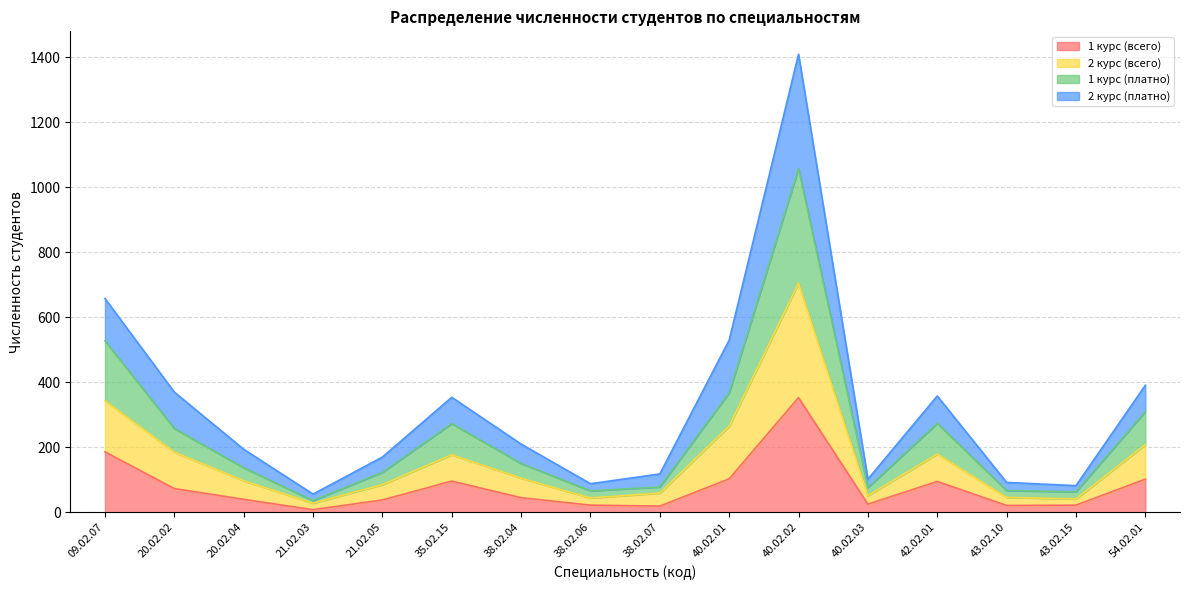

Rank the categories by 2 курс (всего) value from lowest to highest.

21.02.03, 43.02.15, 38.02.06, 43.02.10, 40.02.03, 38.02.07, 21.02.05, 20.02.04, 38.02.04, 35.02.15, 42.02.01, 20.02.02, 54.02.01, 40.02.01, 09.02.07, 40.02.02